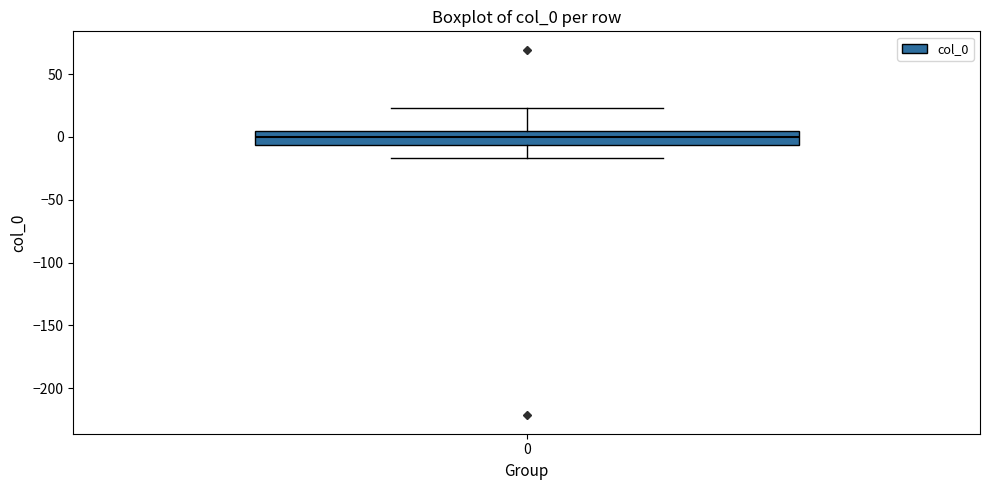

Read this box plot against the y-axis: the position of the median line, the range covered by the box, and the ends of both whiskers. The values are not printed on the chart, so give them approximately, as read against the axis.

median 0, box -5 to 5, whiskers -15 to 25